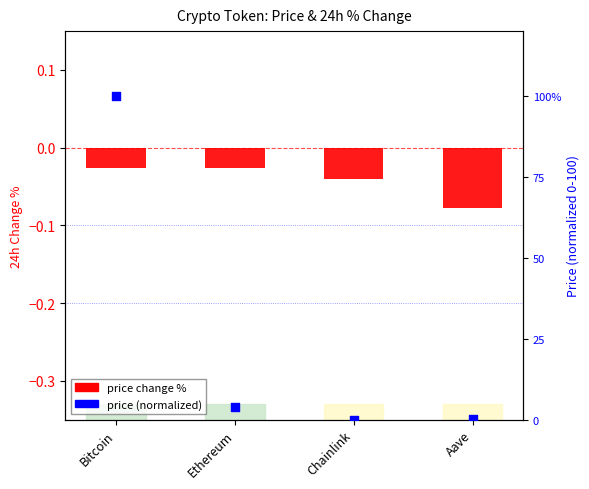

What is the total value across all series at Aave?

0.2